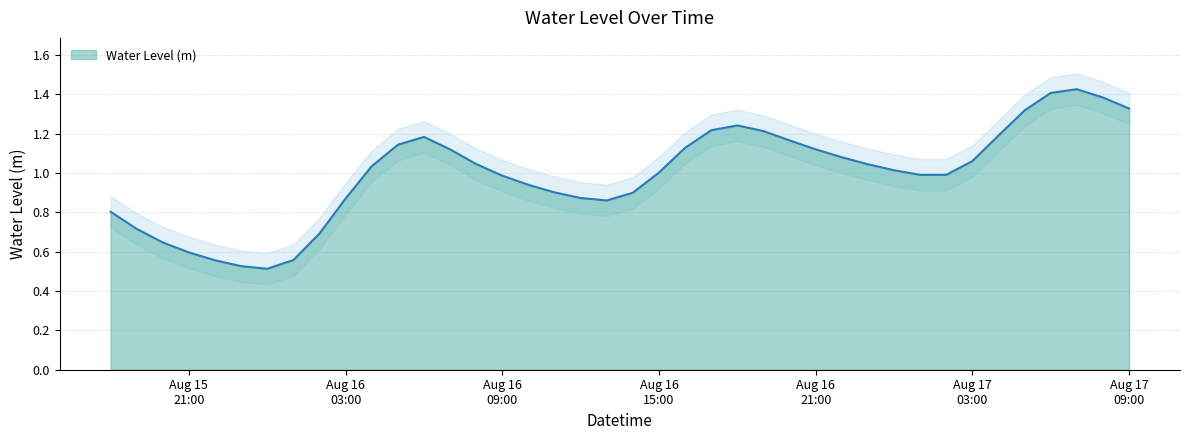

List the labels in order of value, smallest first.

2025-08-16 00:00:00, 2025-08-15 23:00:00, 2025-08-15 22:00:00, 2025-08-16 01:00:00, 2025-08-15 21:00:00, 2025-08-15 20:00:00, 2025-08-16 02:00:00, 2025-08-15 19:00:00, 2025-08-15 18:00:00, 2025-08-16 13:00:00, 2025-08-16 03:00:00, 2025-08-16 12:00:00, 2025-08-16 14:00:00, 2025-08-16 11:00:00, 2025-08-16 10:00:00, 2025-08-16 09:00:00, 2025-08-17 01:00:00, 2025-08-17 02:00:00, 2025-08-16 15:00:00, 2025-08-17 00:00:00, 2025-08-16 04:00:00, 2025-08-16 23:00:00, 2025-08-16 08:00:00, 2025-08-17 03:00:00, 2025-08-16 22:00:00, 2025-08-16 07:00:00, 2025-08-16 21:00:00, 2025-08-16 16:00:00, 2025-08-16 05:00:00, 2025-08-16 20:00:00, 2025-08-16 06:00:00, 2025-08-17 04:00:00, 2025-08-16 19:00:00, 2025-08-16 17:00:00, 2025-08-16 18:00:00, 2025-08-17 05:00:00, 2025-08-17 09:00:00, 2025-08-17 08:00:00, 2025-08-17 06:00:00, 2025-08-17 07:00:00